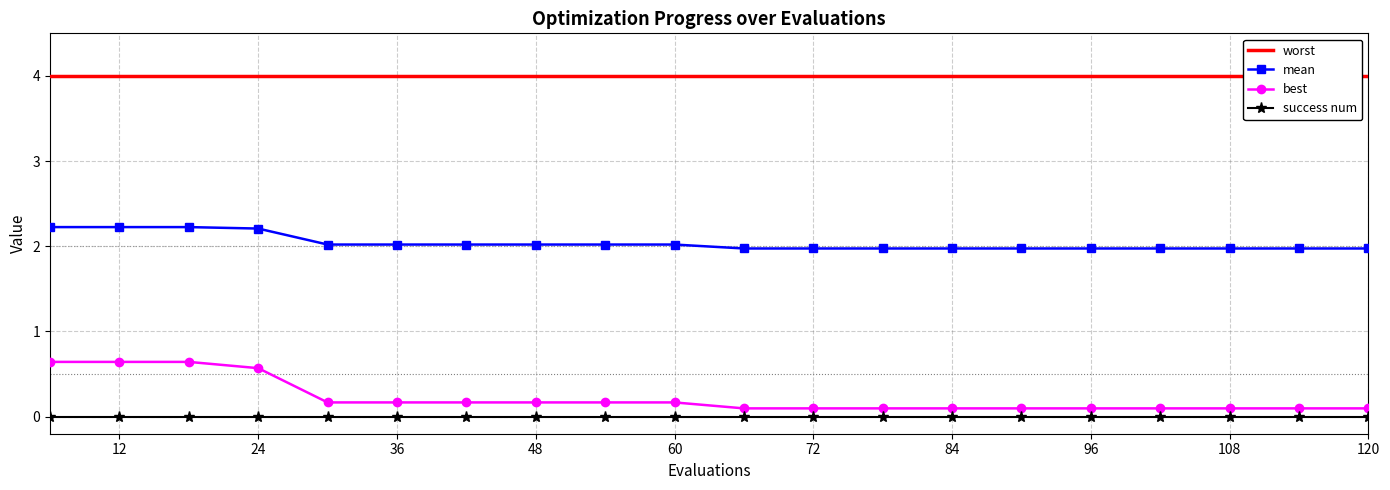

The mean series shows 0.9 at 48. True or false?

False